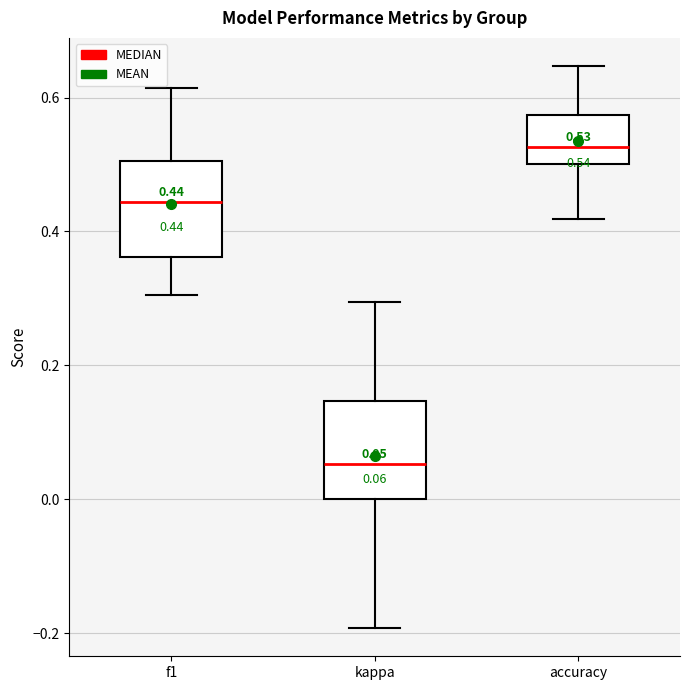

Which box has the lowest median line?

kappa